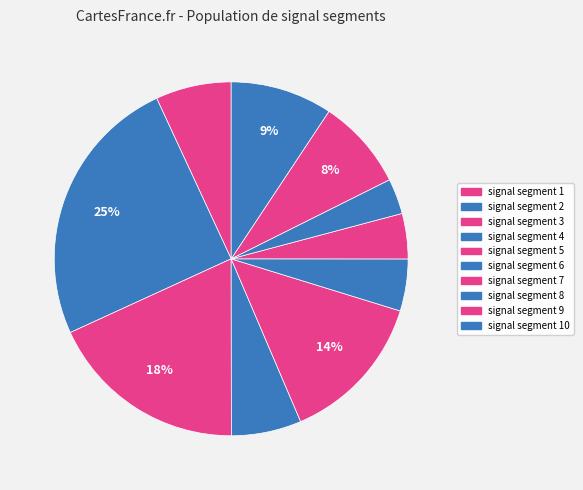

How many segments does this pie chart have?

10